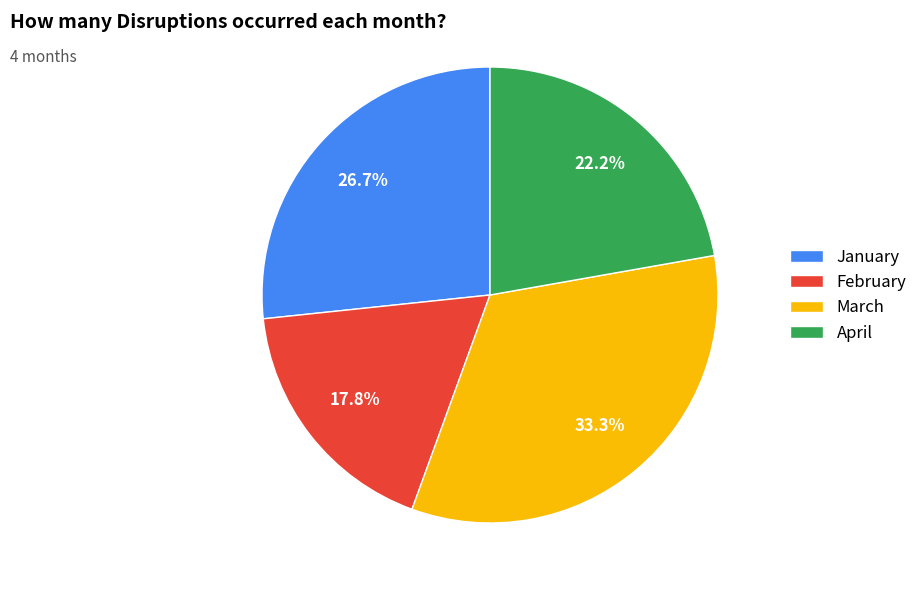

What percentage do February and March together represent?

51.1%